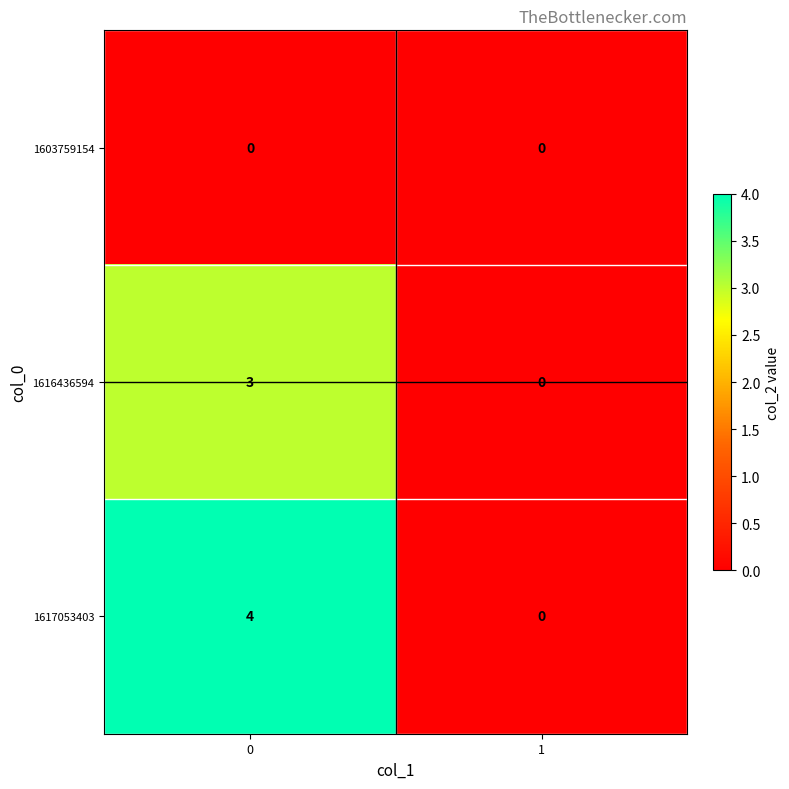

Which series has the widest spread of values?

1617053403